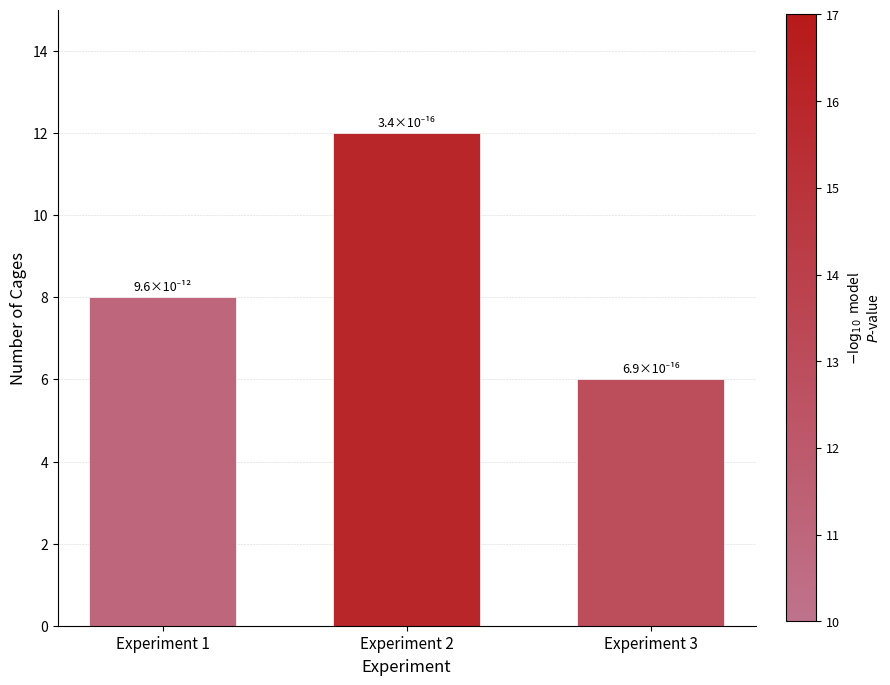

Read the value at Experiment 1.

8